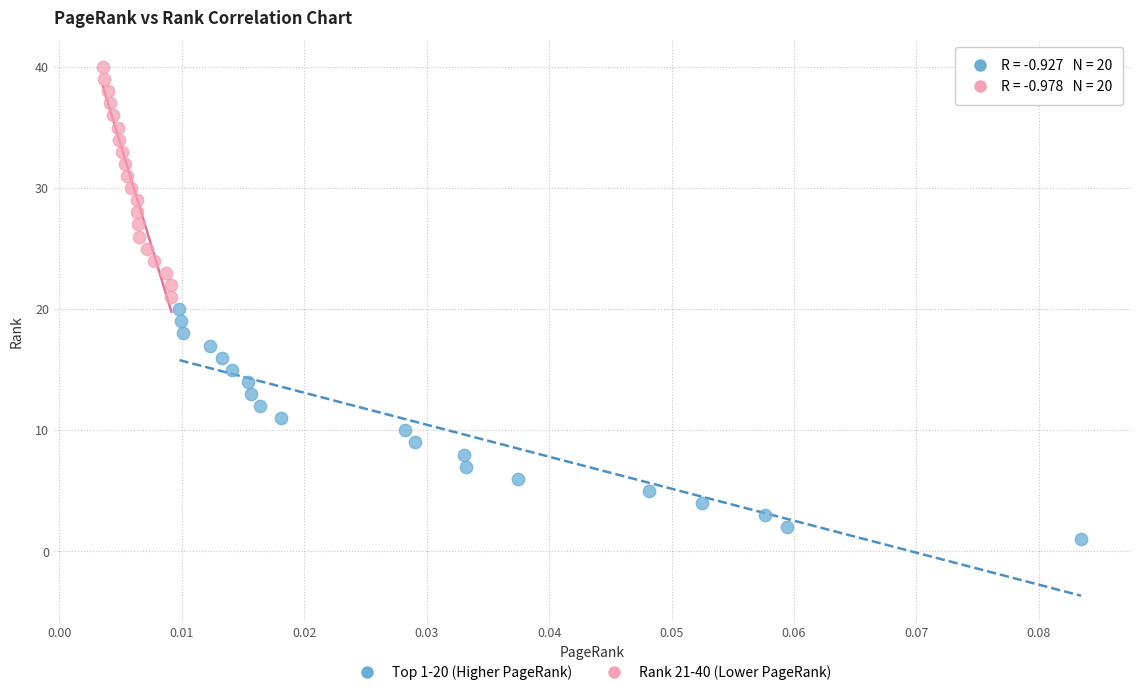

Which series contains the highest Y value?

Rank 21-40 (Lower PageRank)